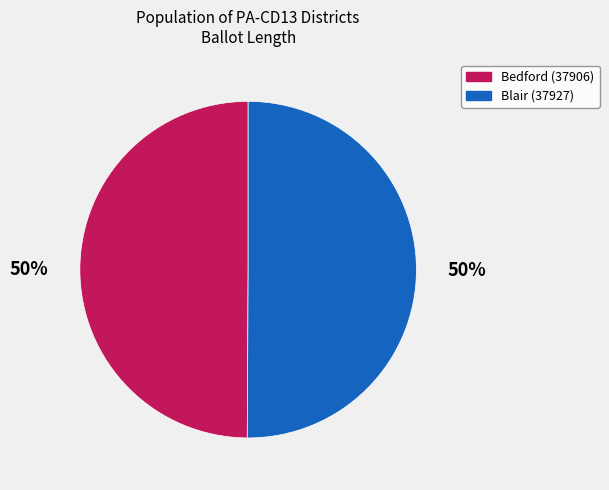

To the nearest percent, what is the combined percentage of Bedford (37906) and Blair (37927)?

100%